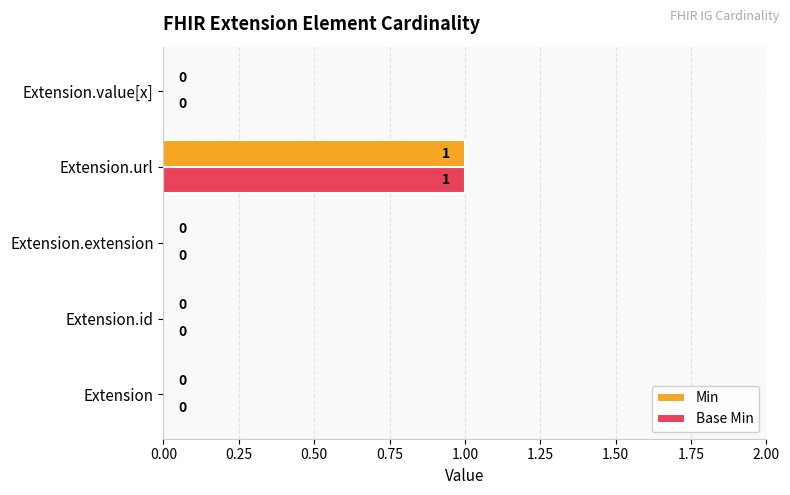

At which label does Base Min reach its peak?

Extension.url